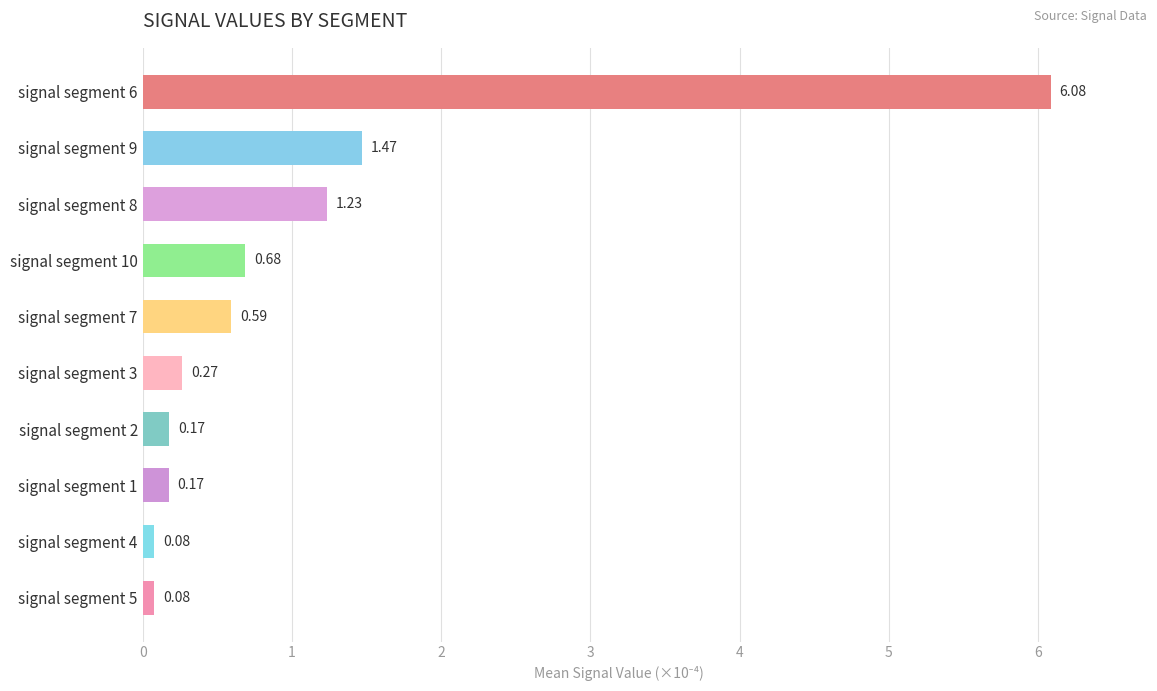

How many distinct data groups are displayed?

1